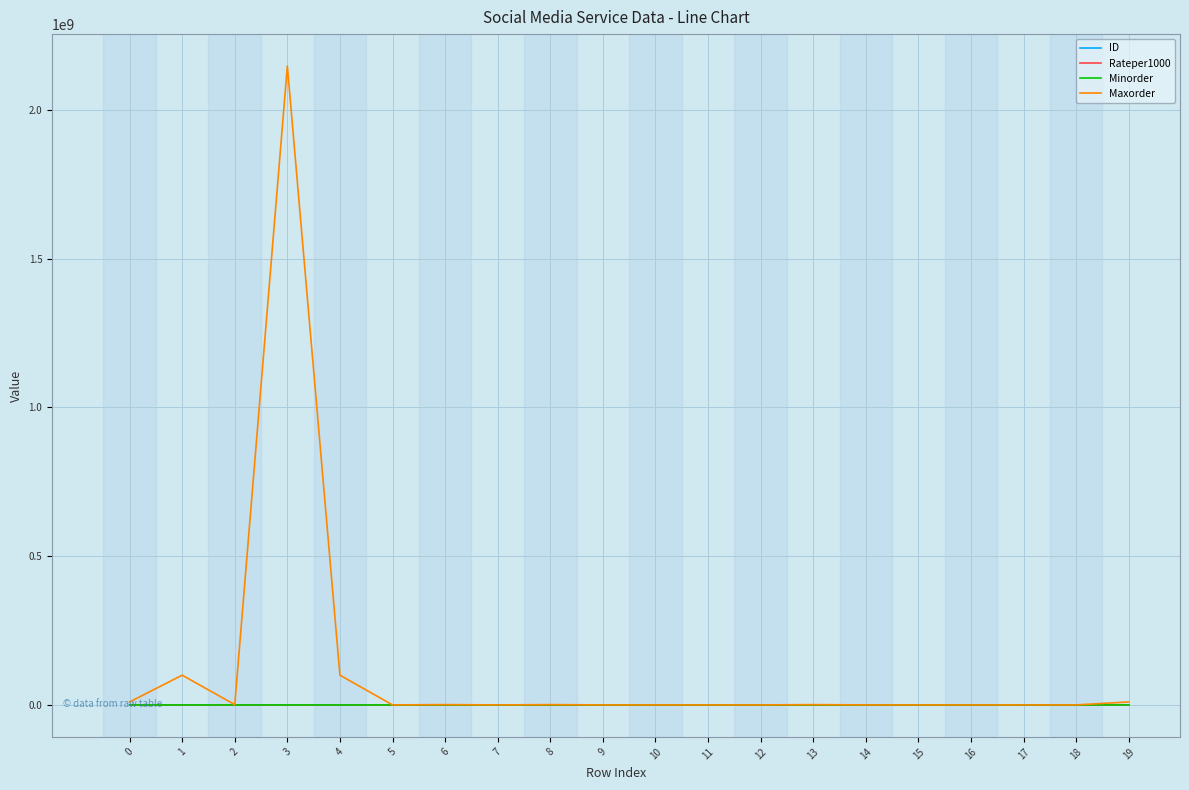

Does the chart display data point markers on the line(s)?

No